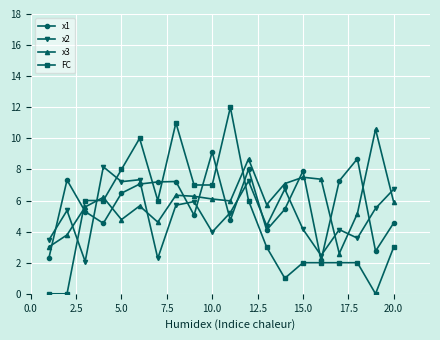

How many intersections are there between FC and x2?

4